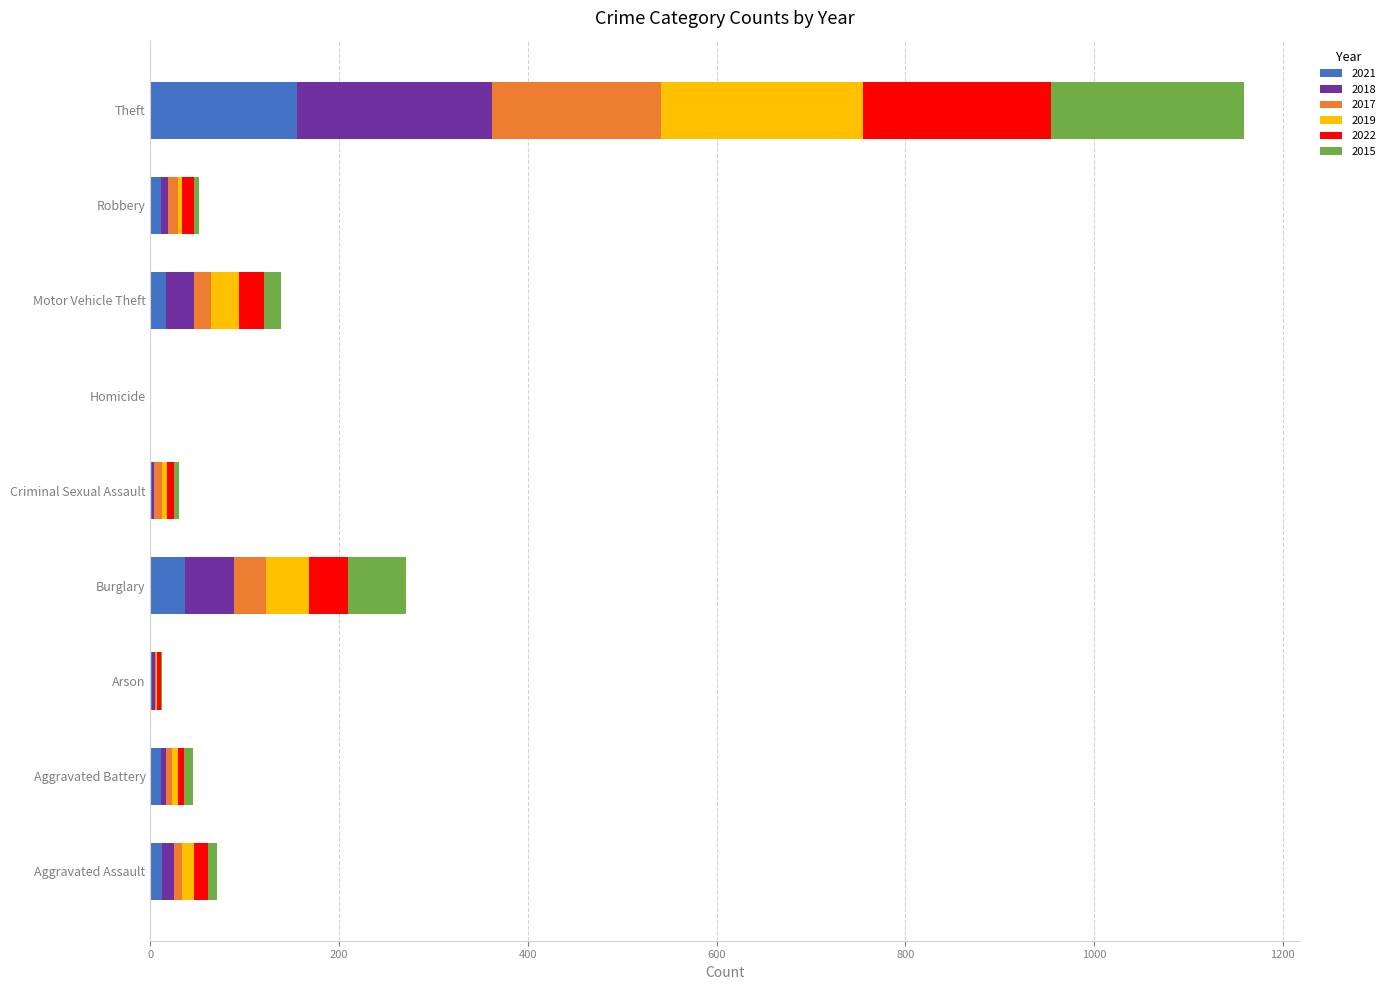

At which category is the sum across all series the highest?

Theft